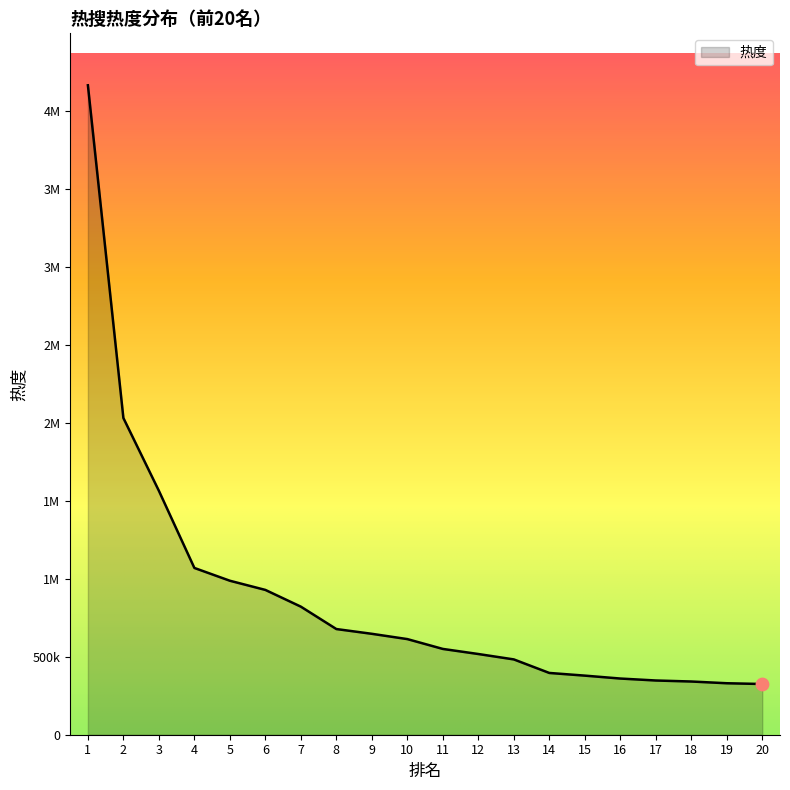

What is the change in value from 1 to 12?

-3644449